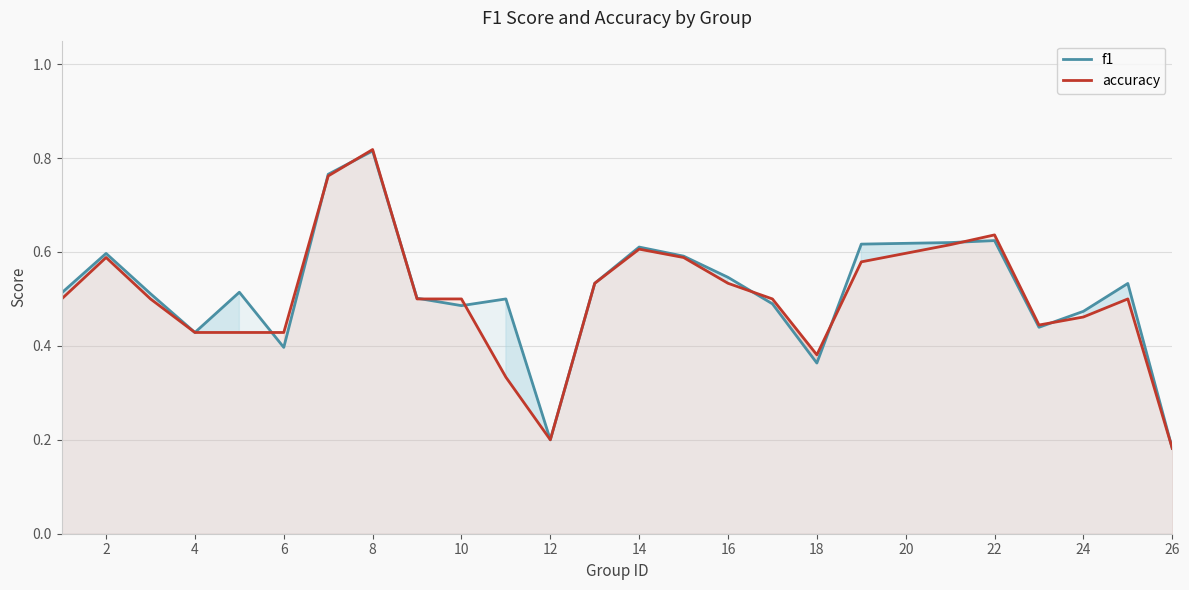

What is the smallest value displayed?

0.2